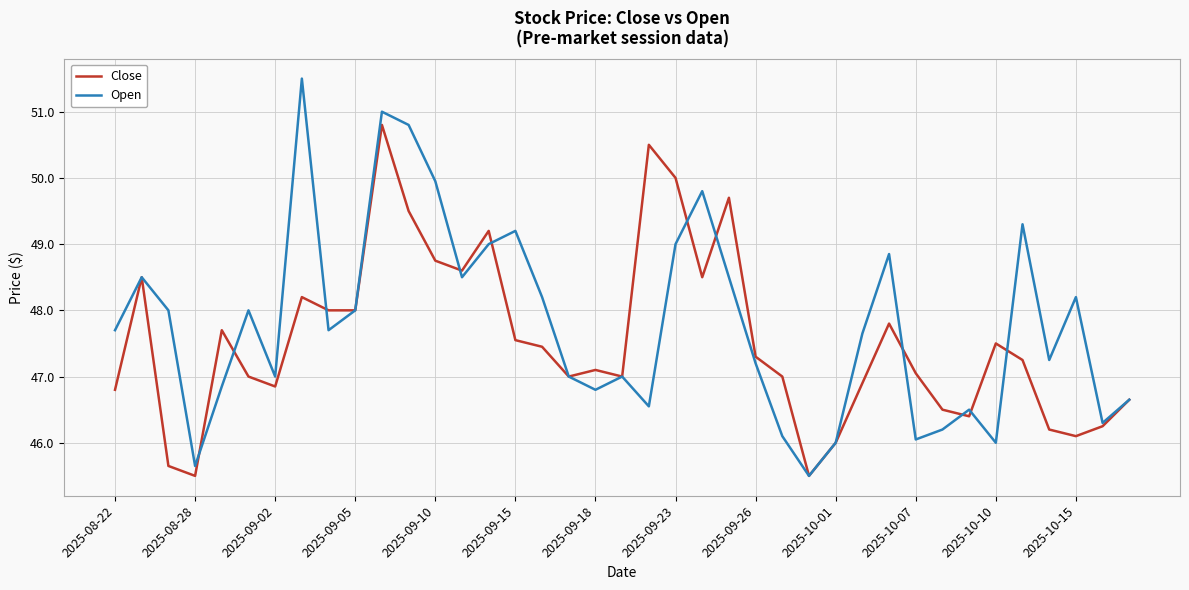

List the series in order of their peak value, highest first.

Open, Close